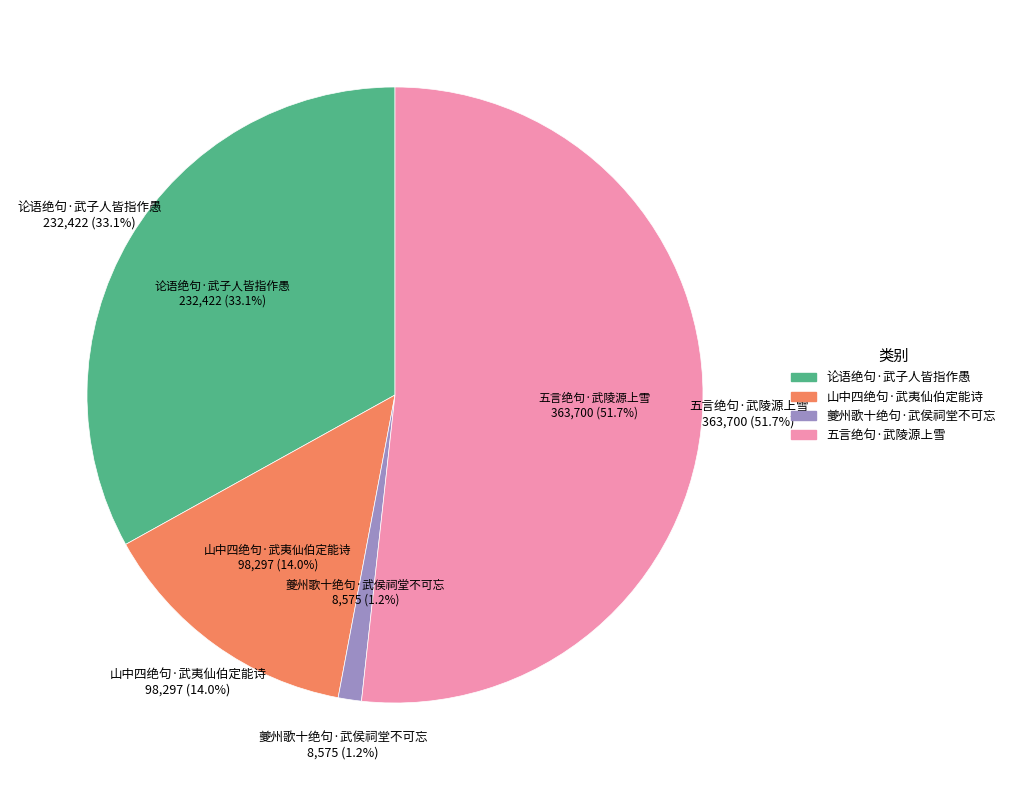

Between 山中四绝句·武夷仙伯定能诗 and 五言绝句·武陵源上雪, which is larger?

五言绝句·武陵源上雪